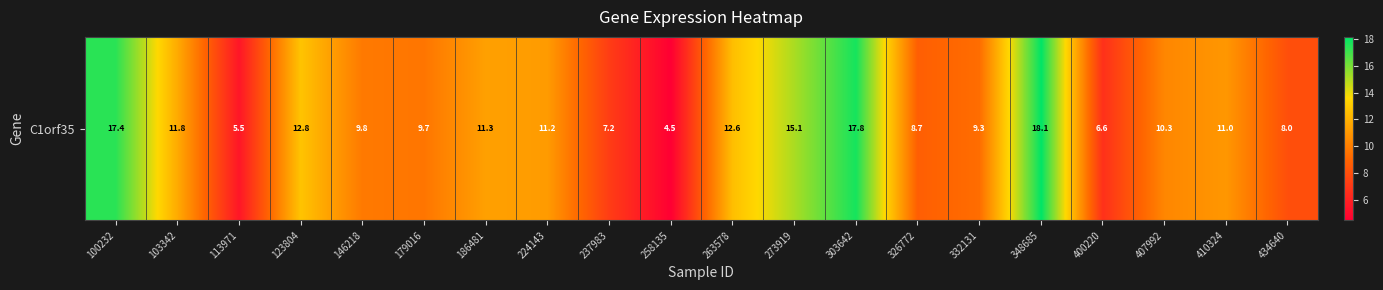

Which category has the highest value across all series?

348685